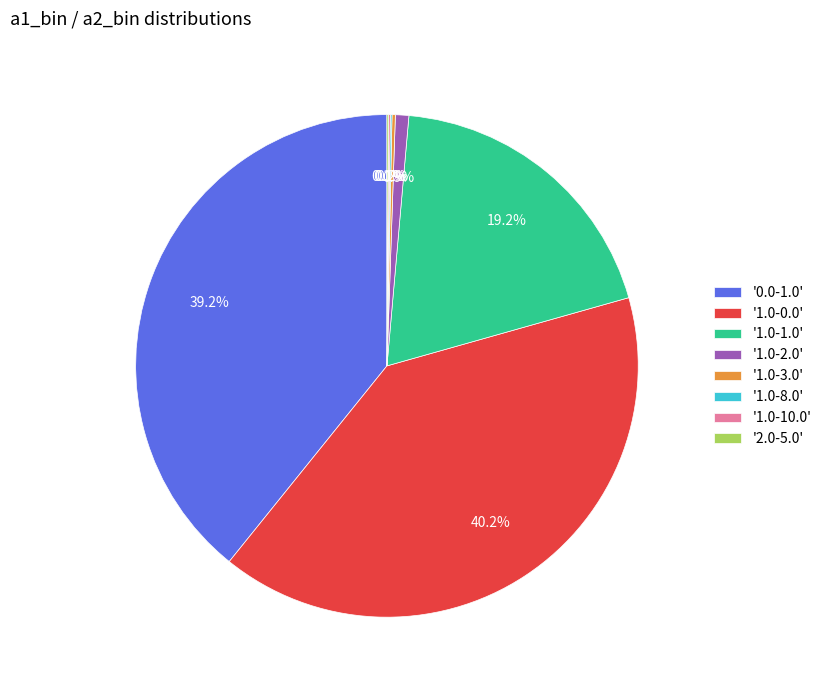

Between '1.0-0.0' and '0.0-1.0', which is larger?

'1.0-0.0'